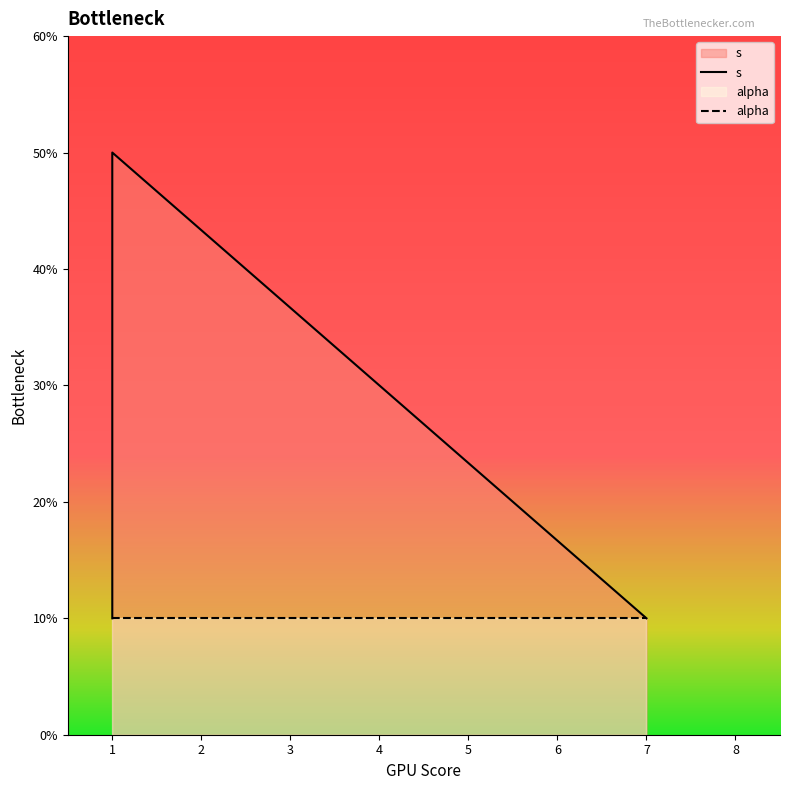

Reading right to left, transcribe all the data shown in this chart.

s: 5=1	4=5	3=4	2=3	1=2	0=1
alpha: 5=1	4=1	3=1	2=1	1=1	0=1